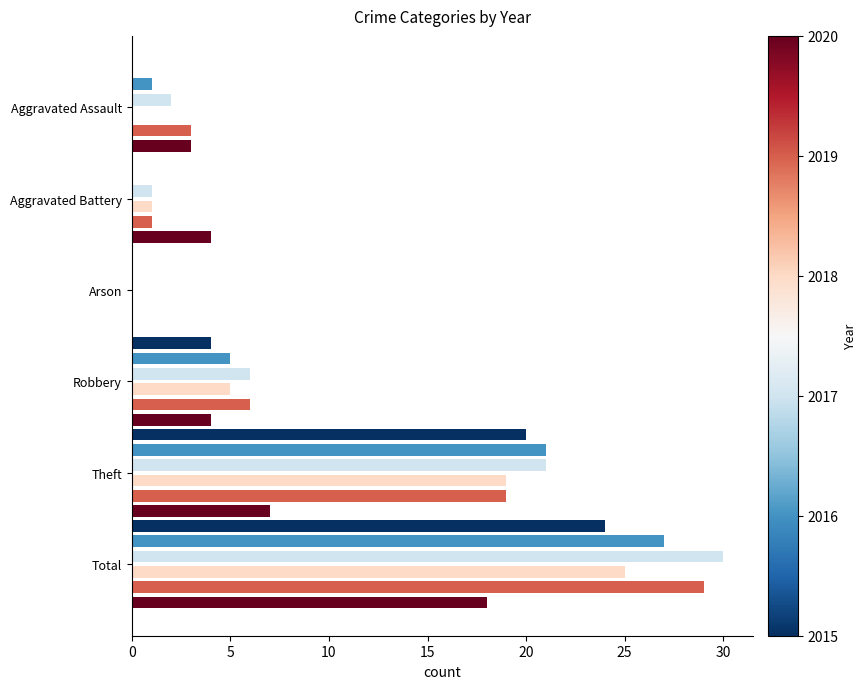

At which category is the sum across all series the highest?

Total